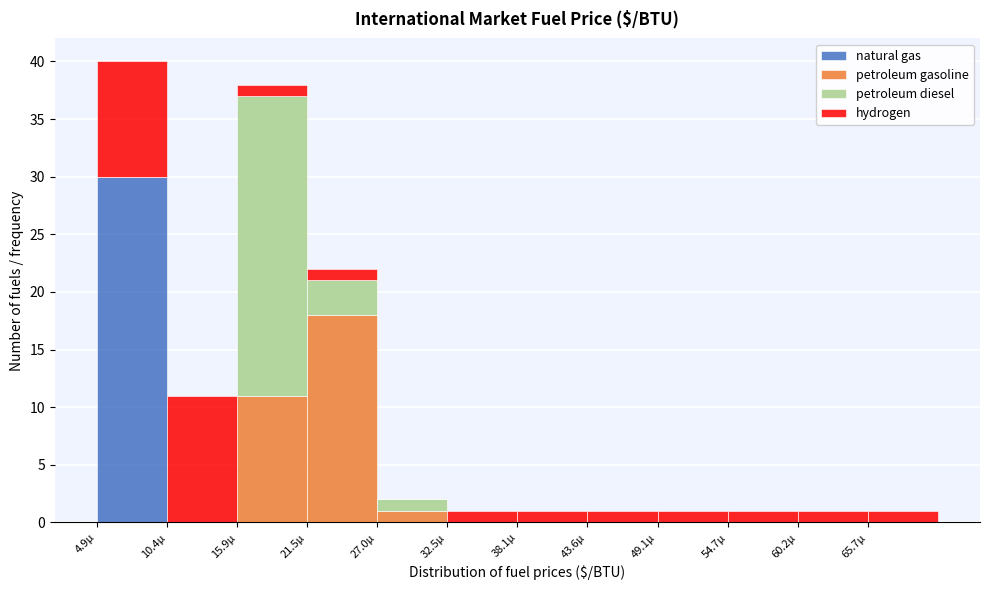

What is the total value across all series at 15.9µ?

38